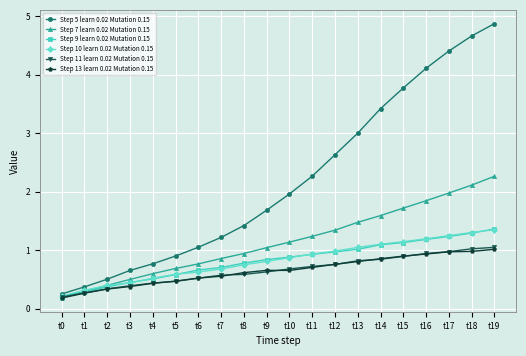

At which label does Step 10 learn 0.02 Mutation 0.15 reach its peak?

t19